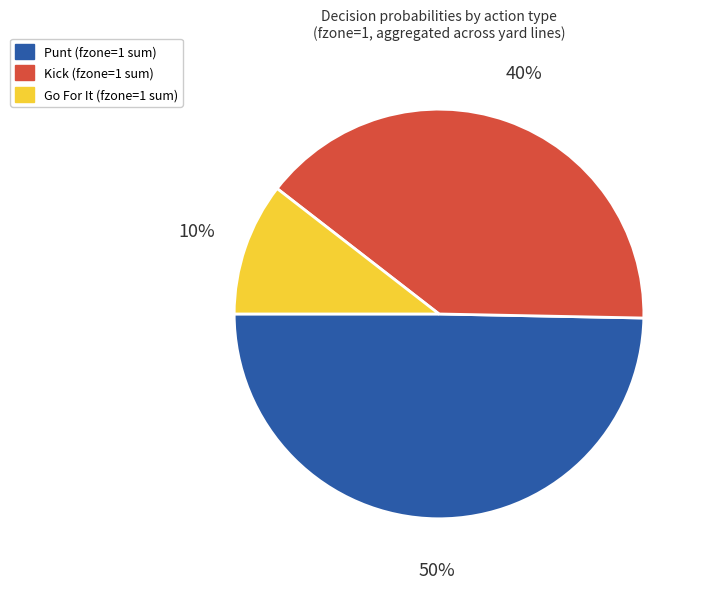

Is there any slice that represents more than half of the pie?

No